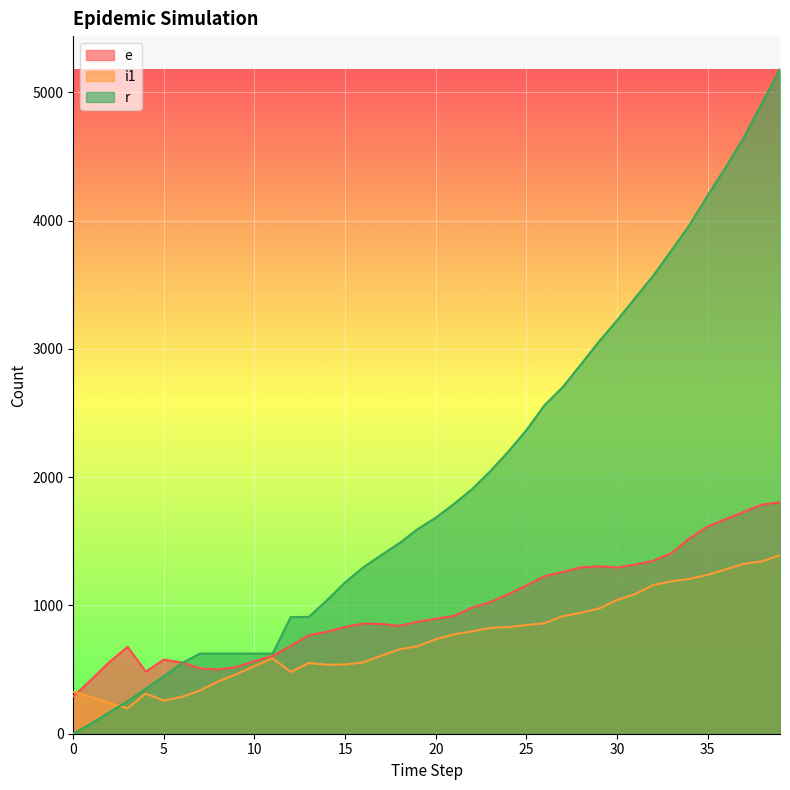

What is the sum of the e values at 27 and 28?

2558